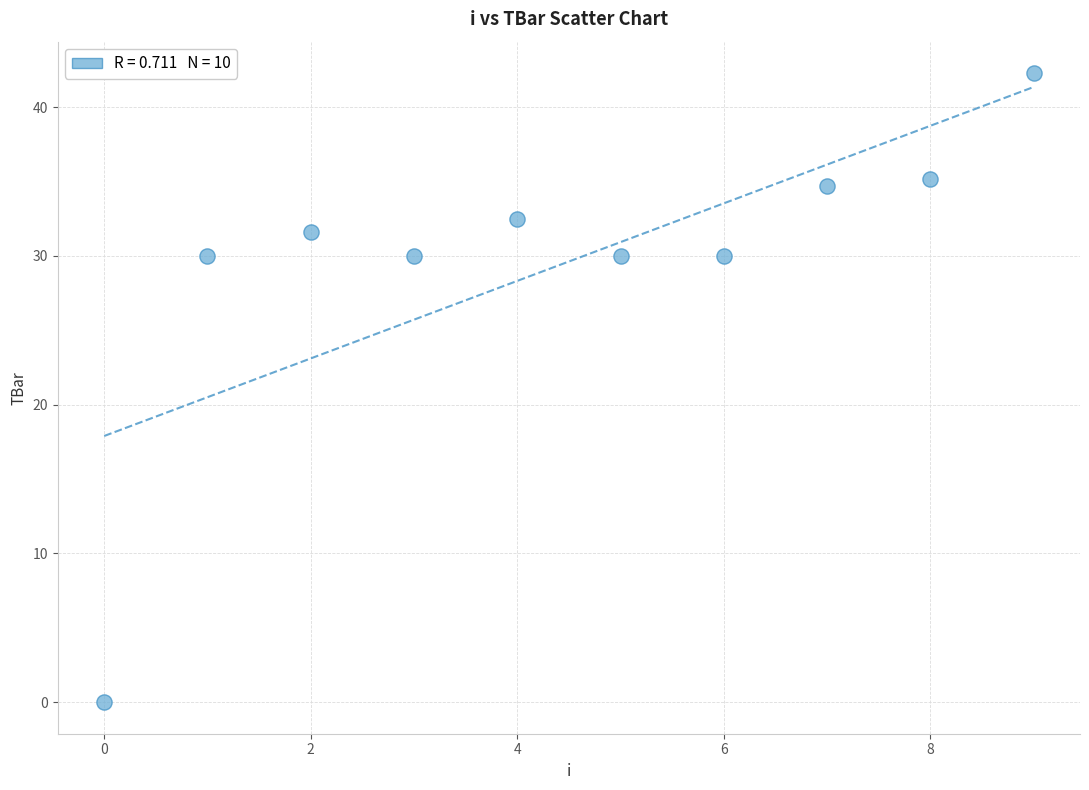

What is the average Y value?

29.6